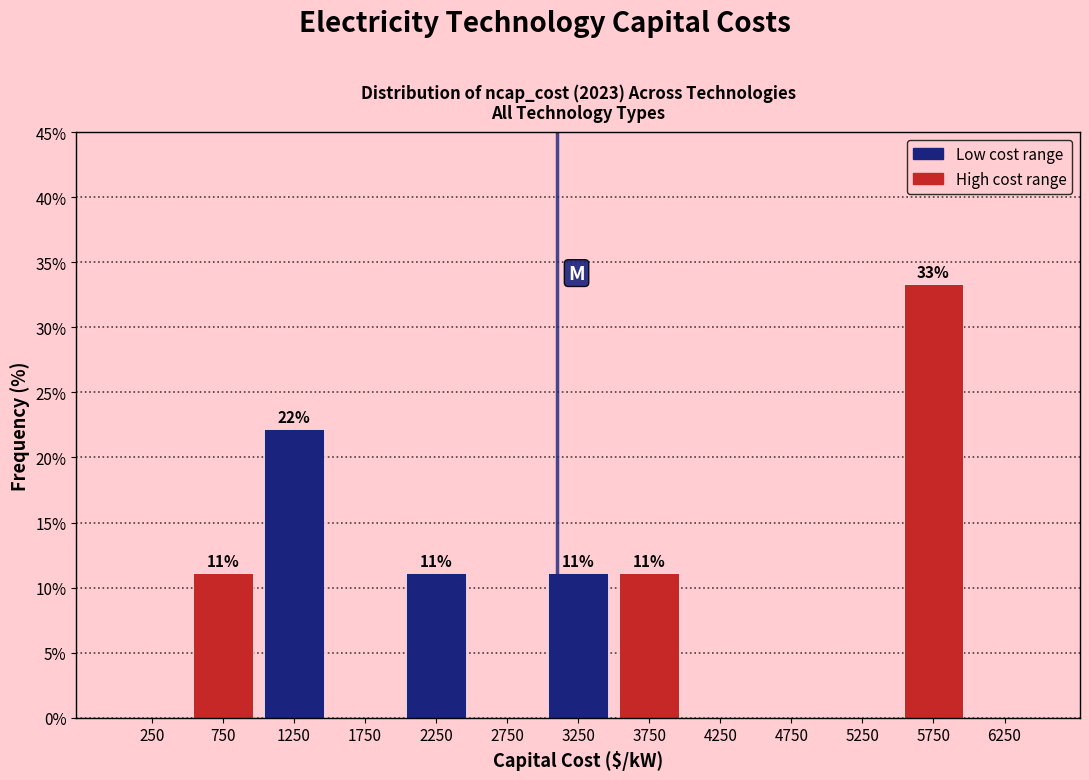

Over which range of the x-axis is the bar tallest?

5500 to 6000